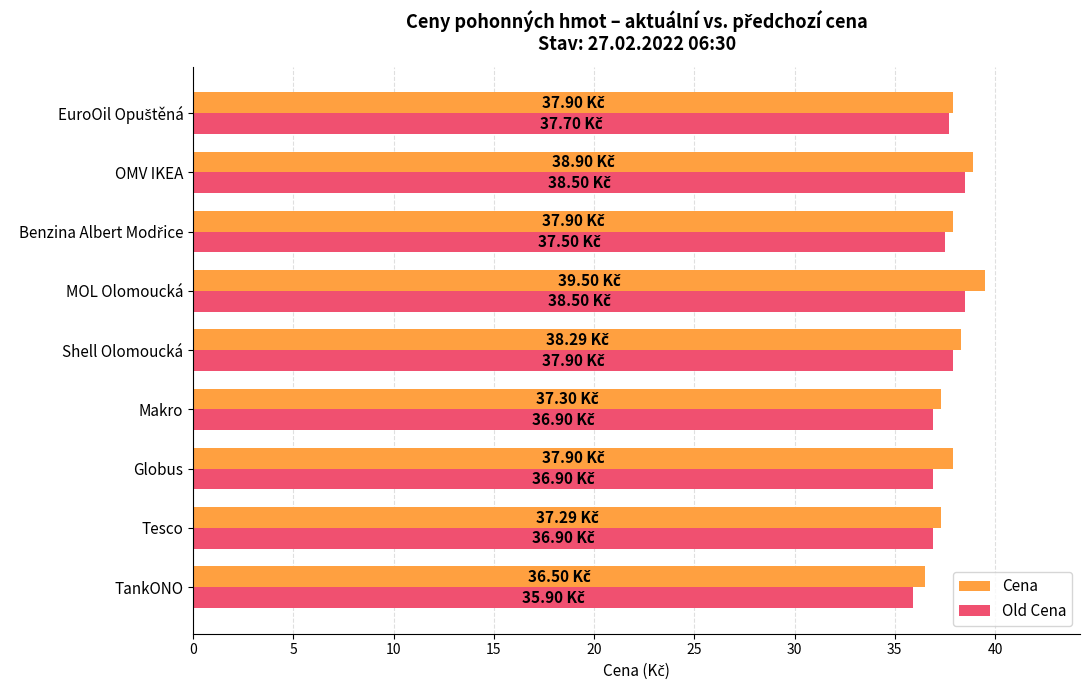

What is the total value across all series at MOL Olomoucká?

78.0